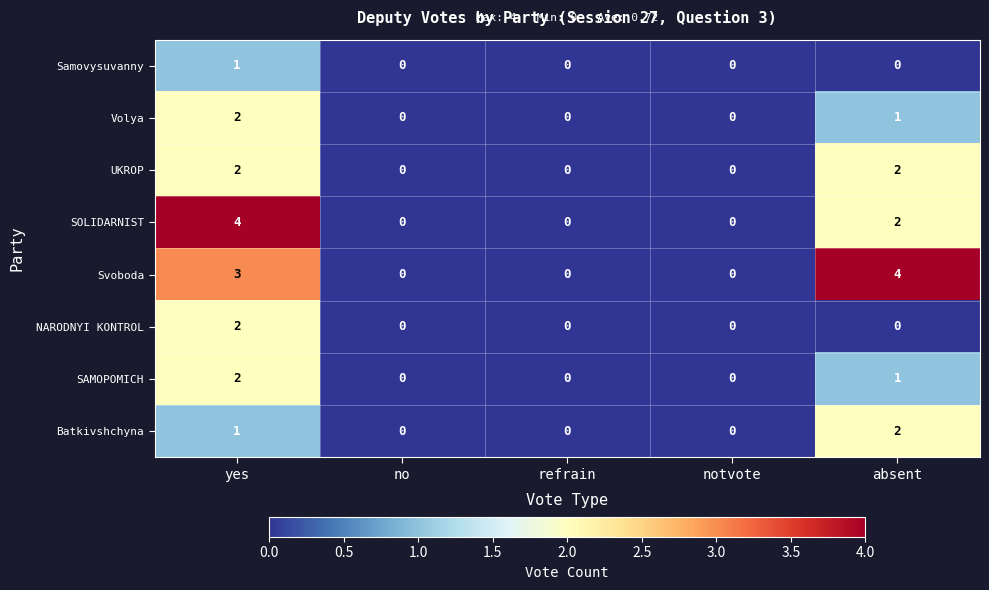

Count the NARODNYI KONTROL values in the range 0 to 1.

4